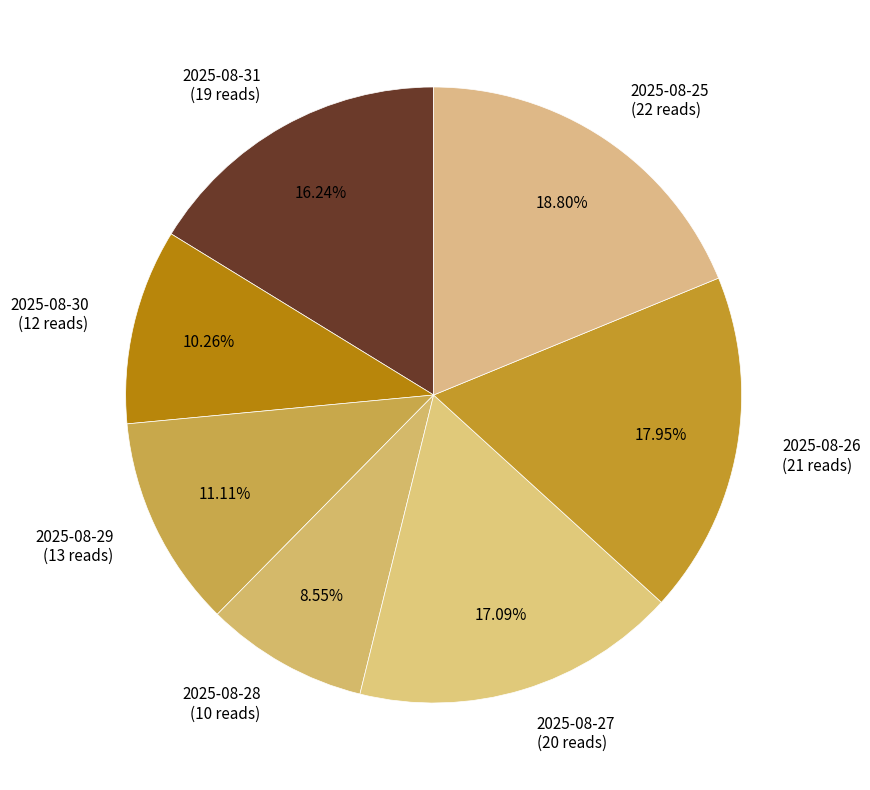

How many segments does this pie chart have?

7